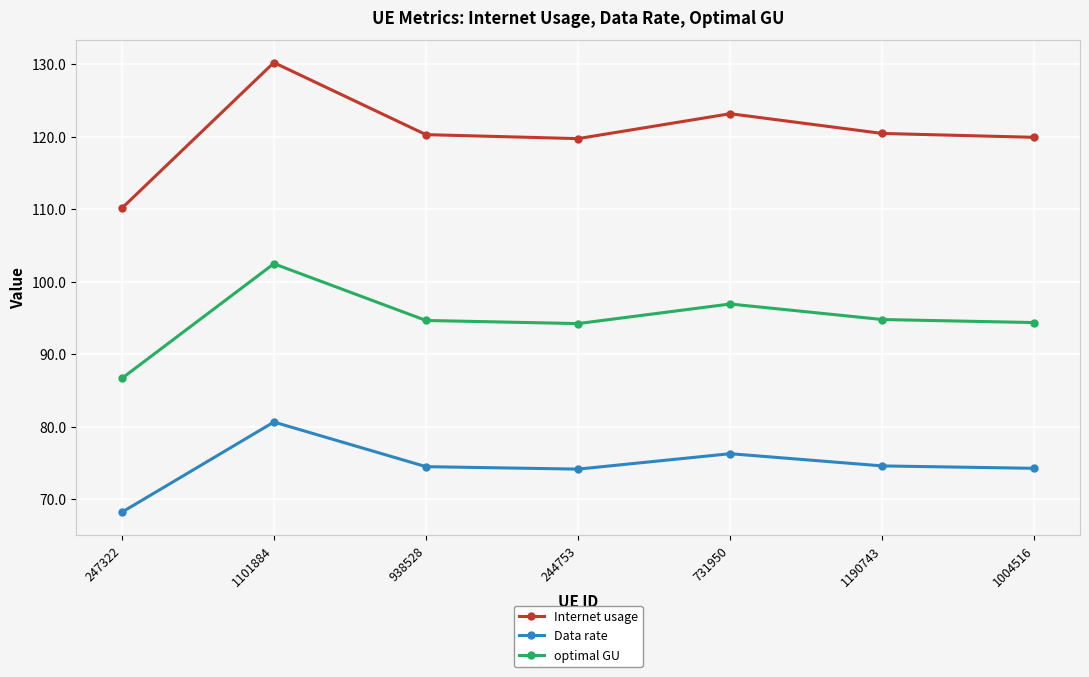

Does the chart display data point markers on the line(s)?

Yes